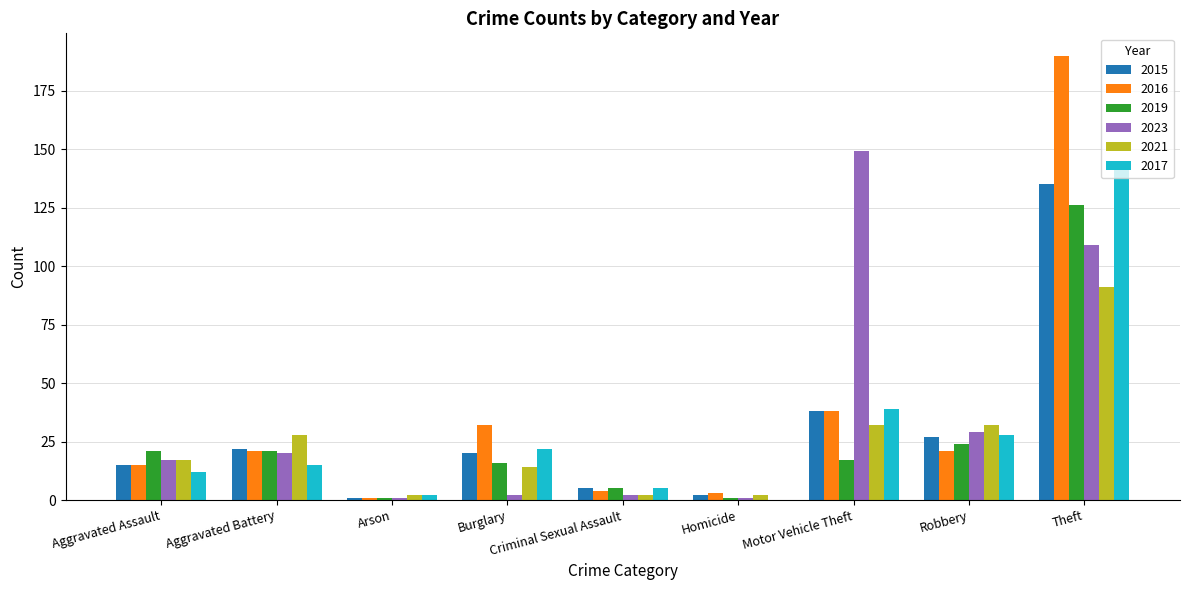

True or false: 2017 has a value of 143 at Theft.

True